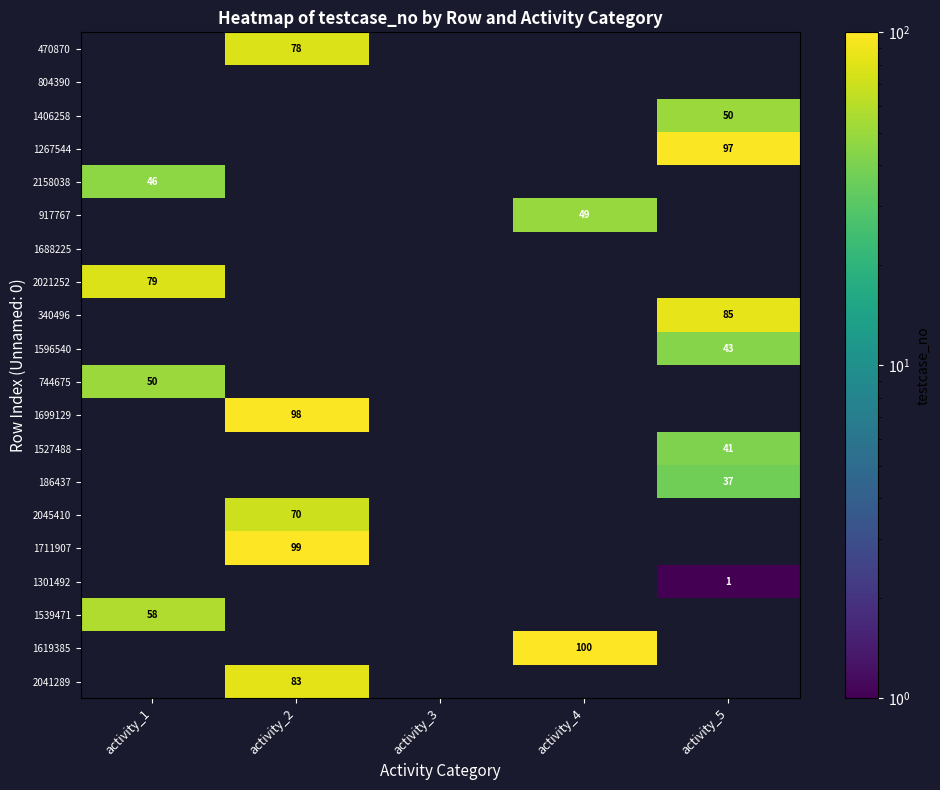

Is it true that 1527488 equals 63 at activity_5?

False